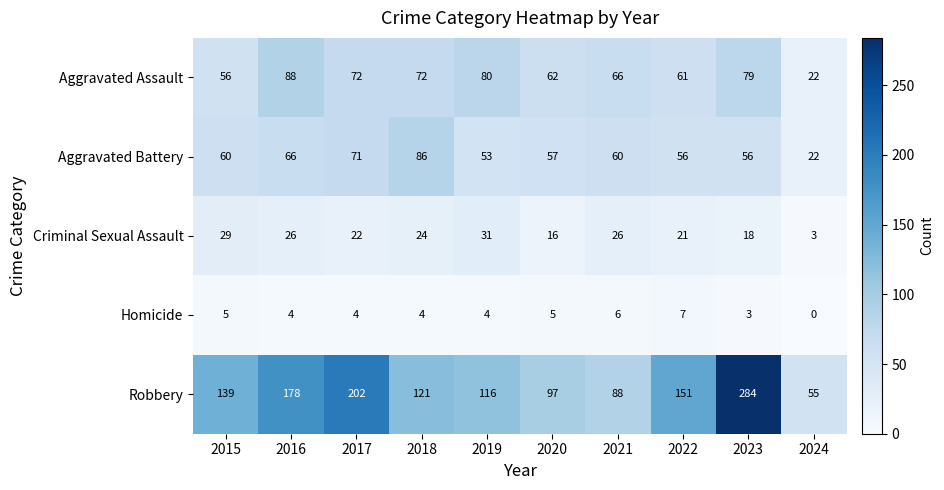

True or false: Aggravated Battery has a value of 117 at 2017.

False